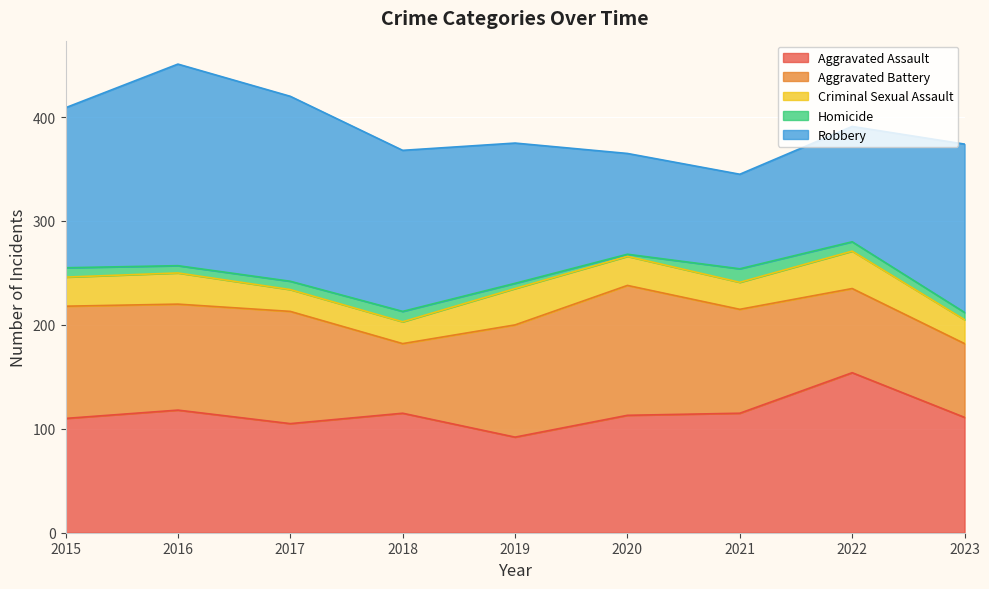

What is the difference between the second highest and second lowest values in the Criminal Sexual Assault series?

14